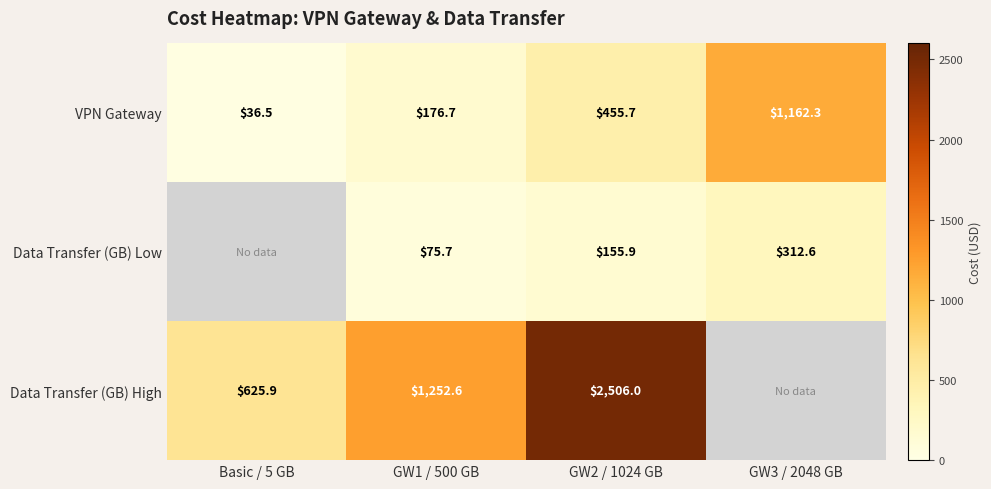

At GW2 / 1024 GB, list the series in order from largest to smallest.

Data Transfer (GB) High, VPN Gateway, Data Transfer (GB) Low